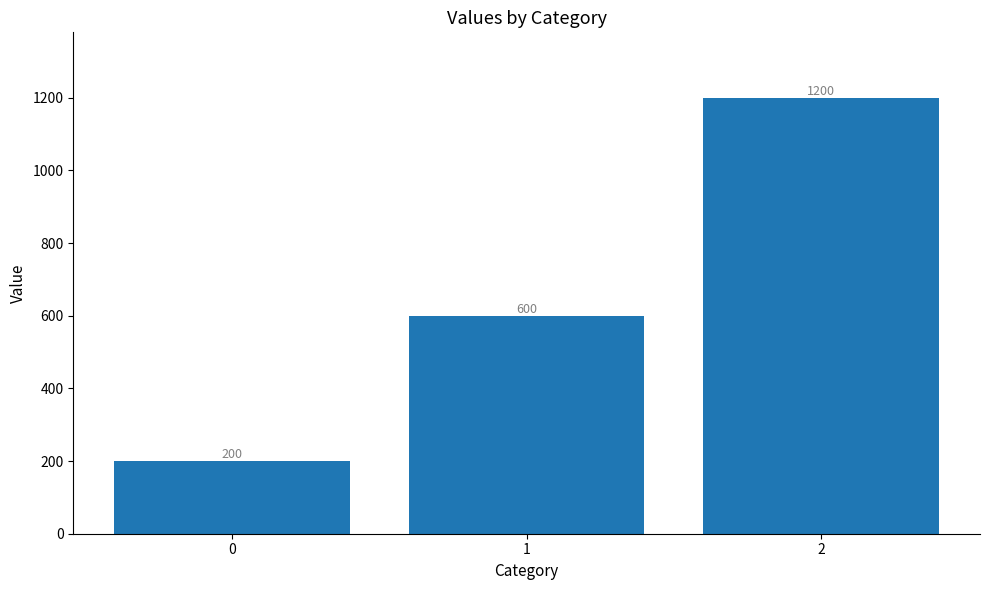

At which label is the value closest to 700?

1